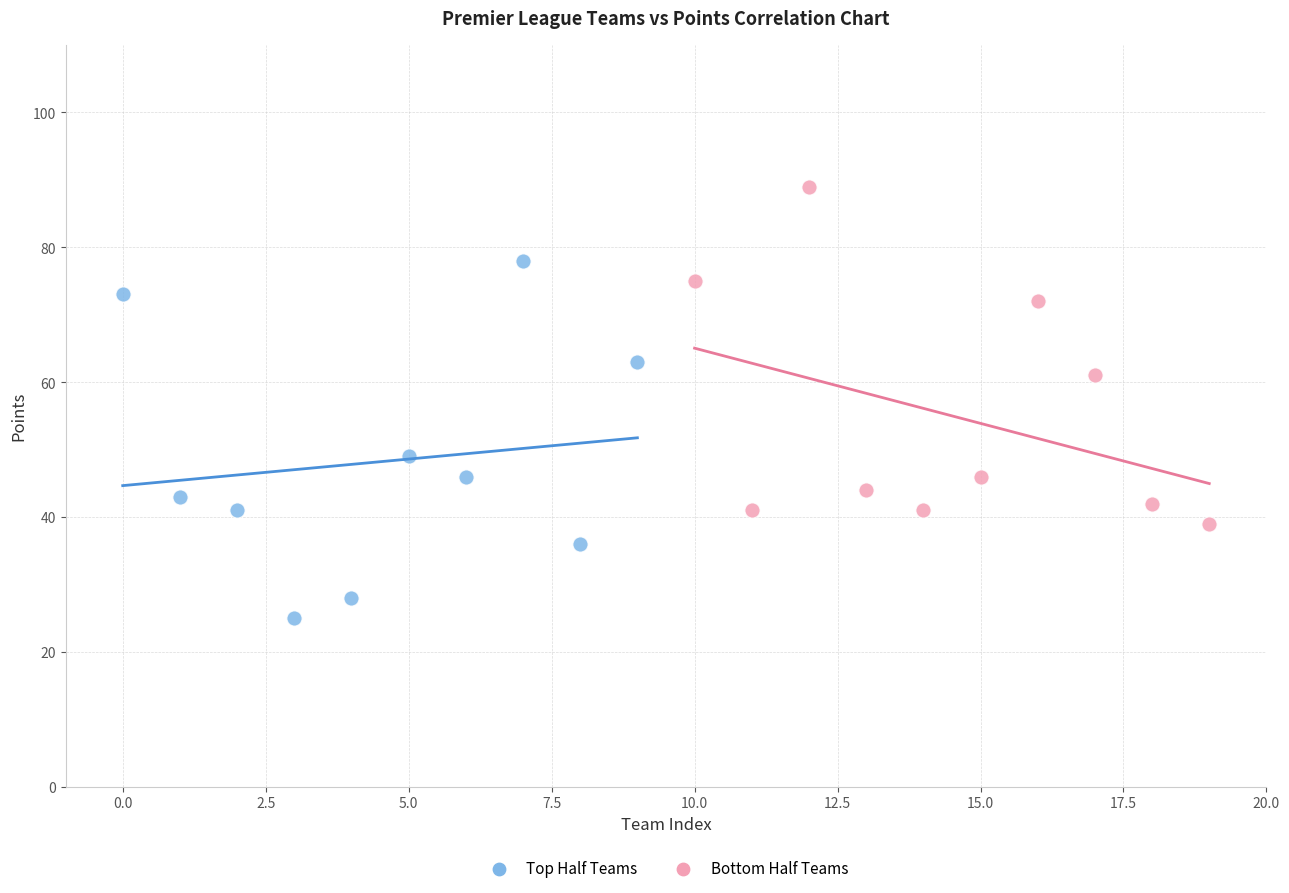

Which series contains the lowest Y value?

Top Half Teams